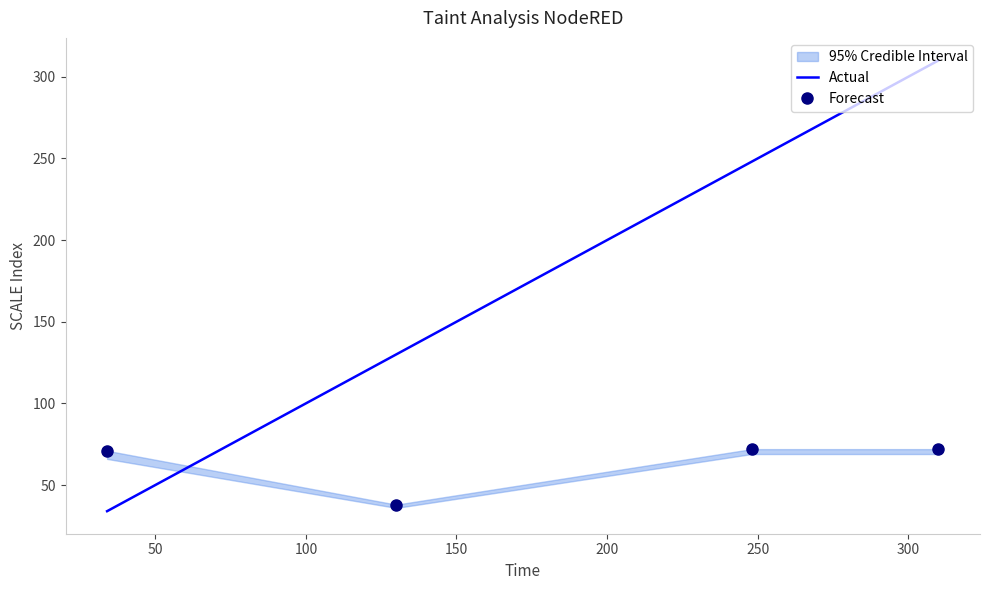

True or false: Forecast and Actual intersect in this chart.

True